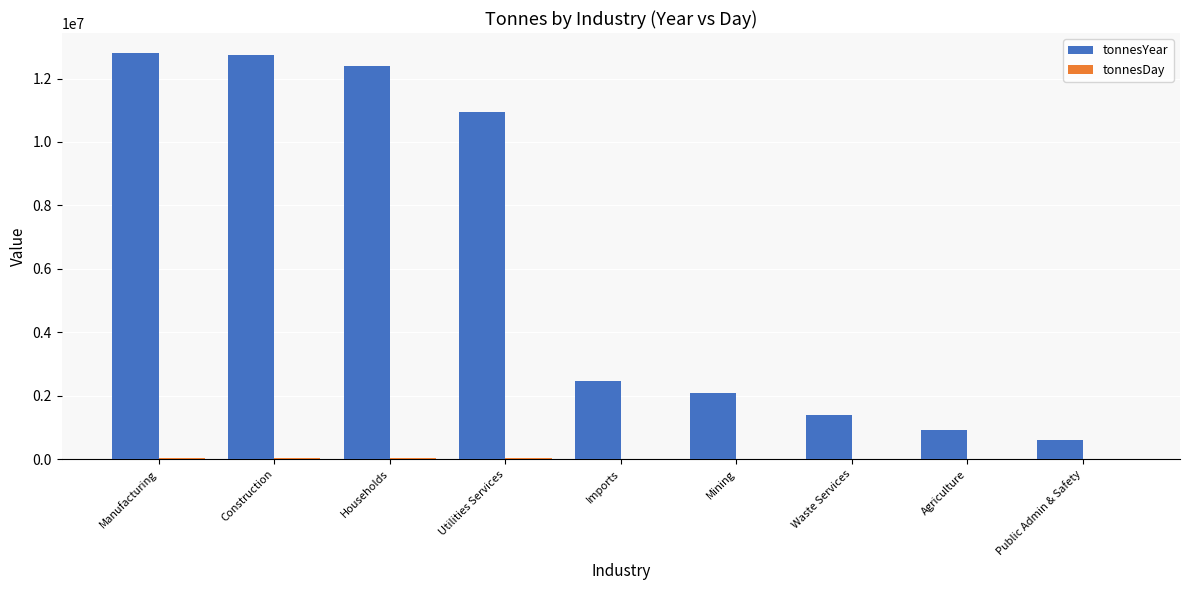

Which series has the largest total across all categories?

tonnesYear